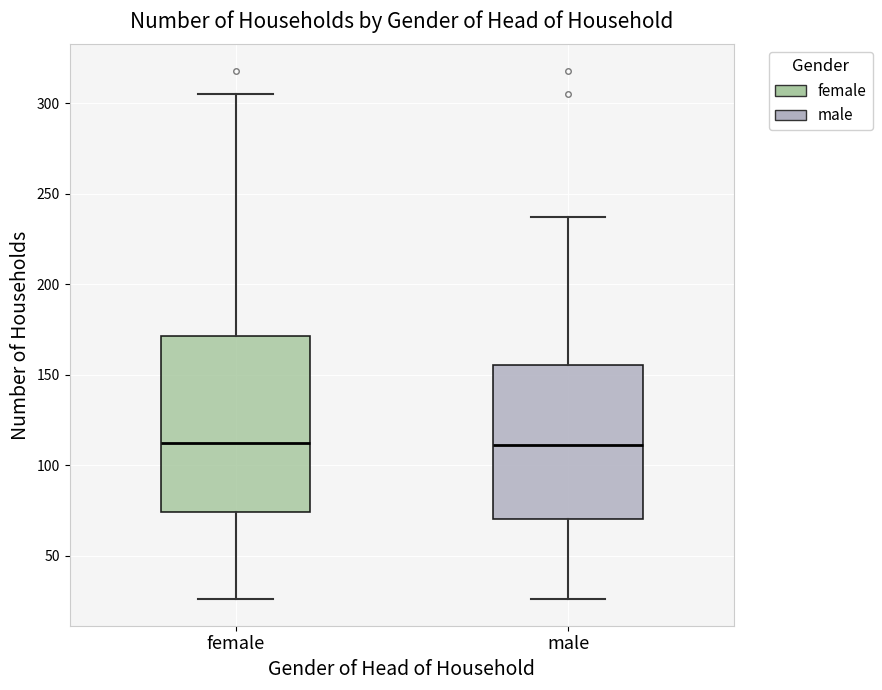

Reading left to right, read every box against the y-axis: the position of its median line, the range the box covers, and the ends of its whiskers. The values are not printed on the chart, so give them approximately, as read against the axis.

female: median 115, box 75 to 170, whiskers 25 to 305
male: median 110, box 70 to 155, whiskers 25 to 235